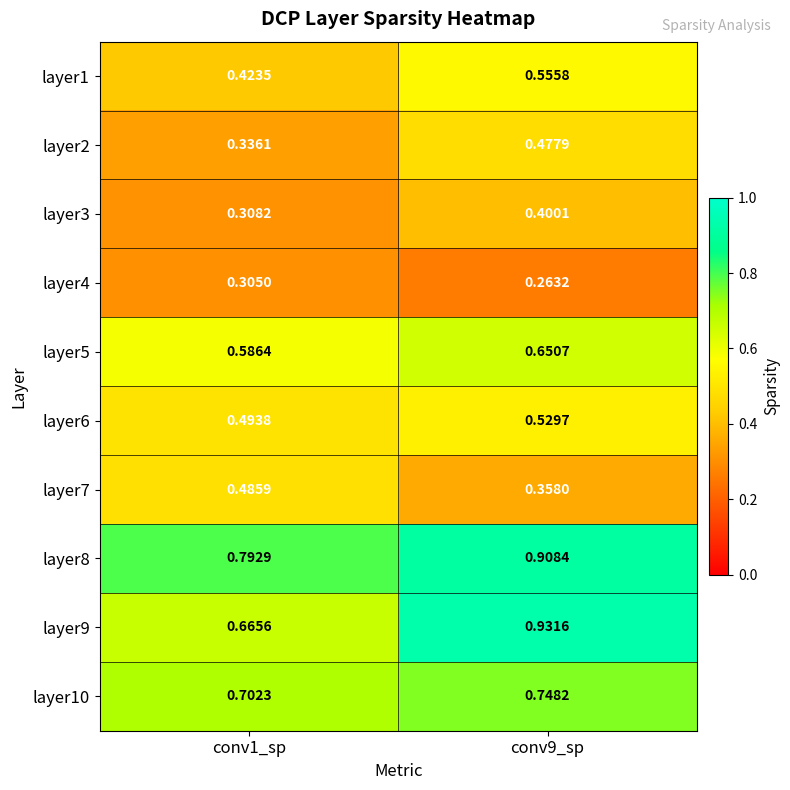

Which label corresponds to the largest value in the chart?

conv9_sp